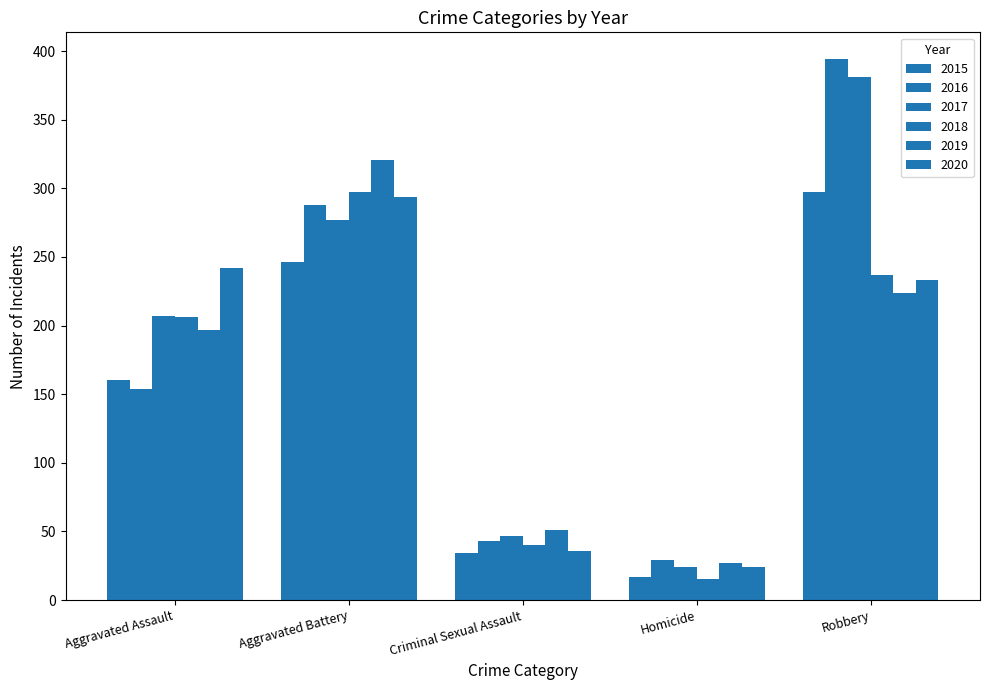

What is the average value of the 2017 series?

187